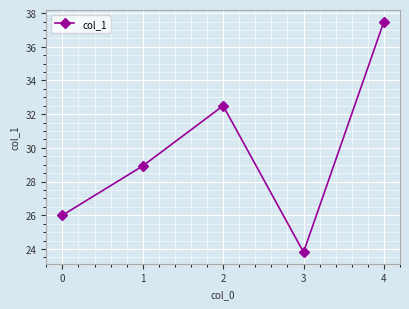

Rank the categories by value from lowest to highest.

3, 0, 1, 2, 4